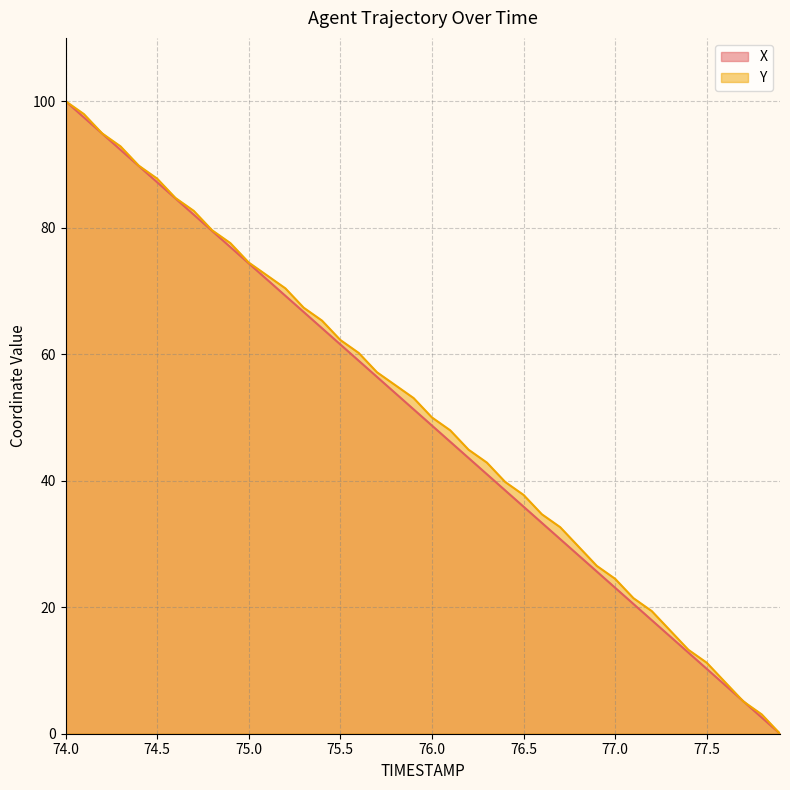

How many lines are shown in the chart?

2